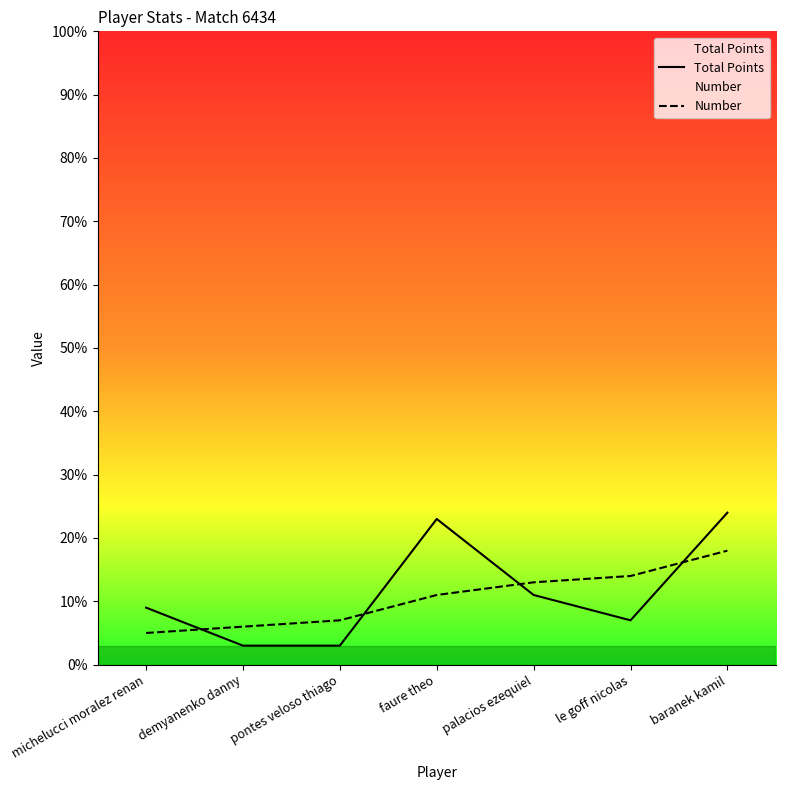

Rank the series by their average value, from lowest to highest.

Number, Total Points